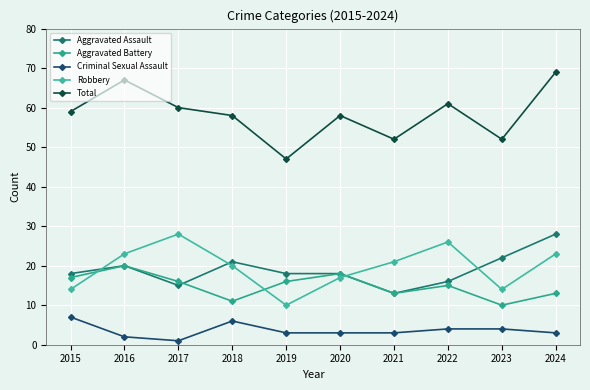

How many Criminal Sexual Assault values are between 3 and 4?

6